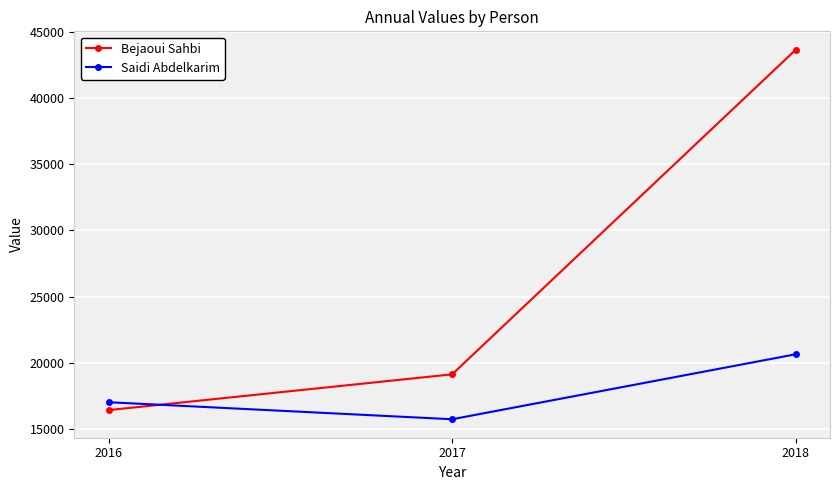

List the series in order of their overall mean, lowest first.

Saidi Abdelkarim, Bejaoui Sahbi